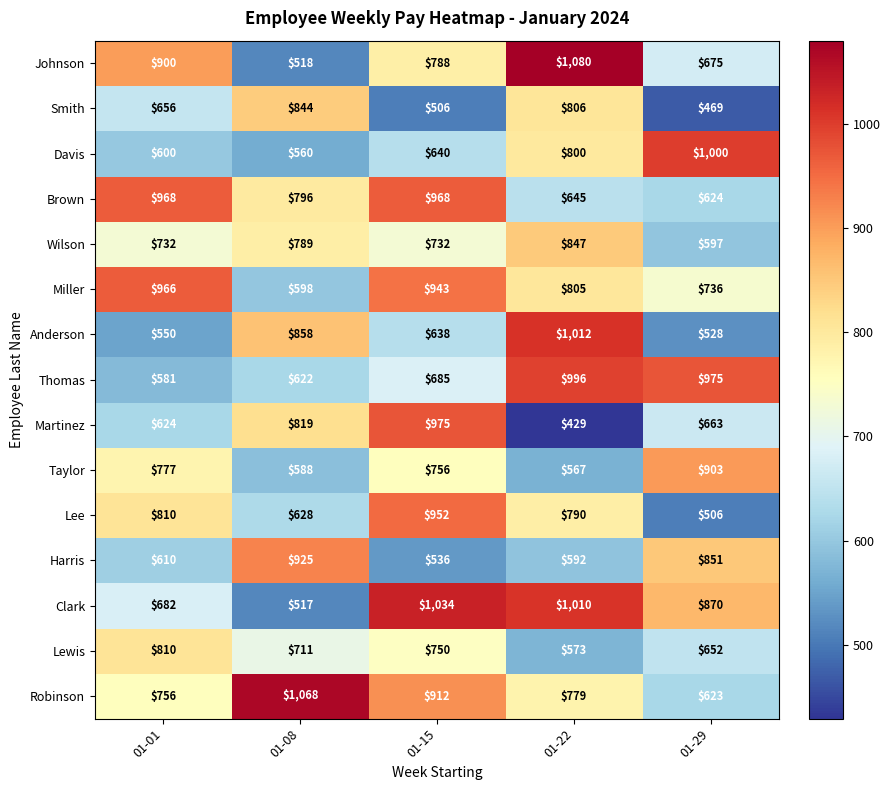

Which series has the largest range (max minus min)?

Johnson